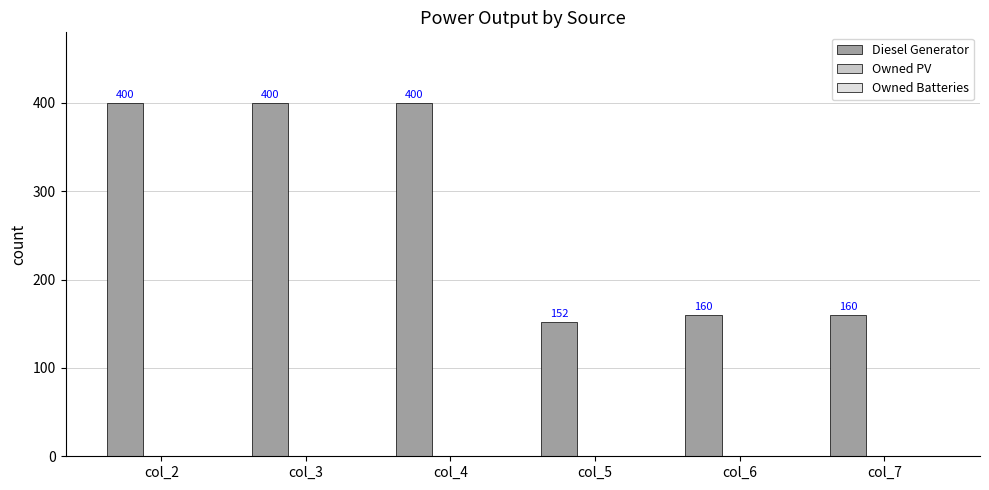

Between col_5 and col_3, which is larger?

col_3